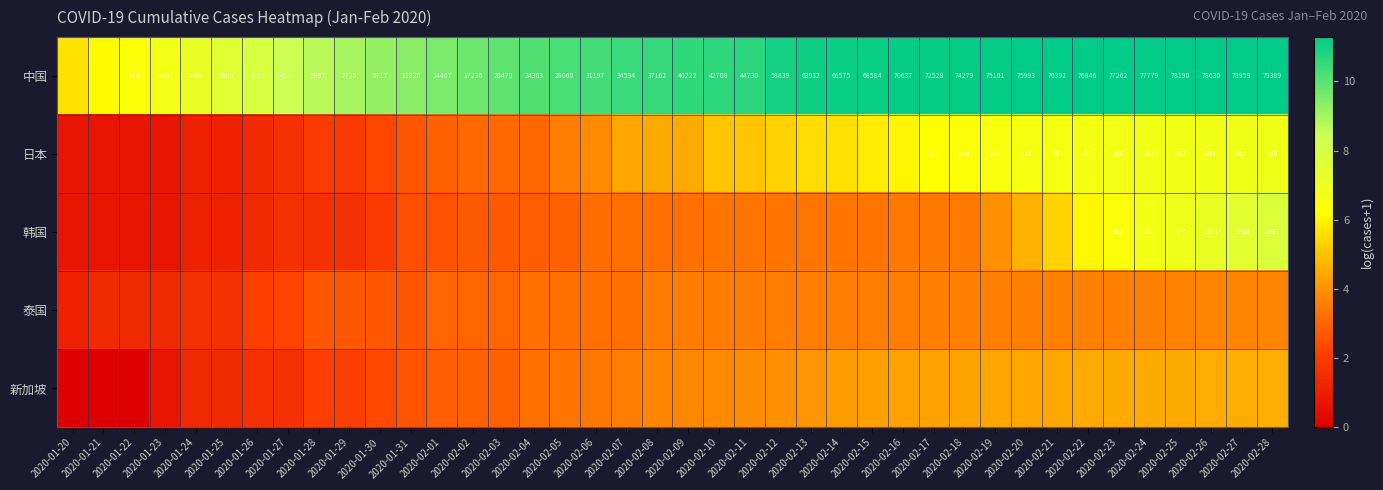

How many data points in 日本 are less than 4?

18